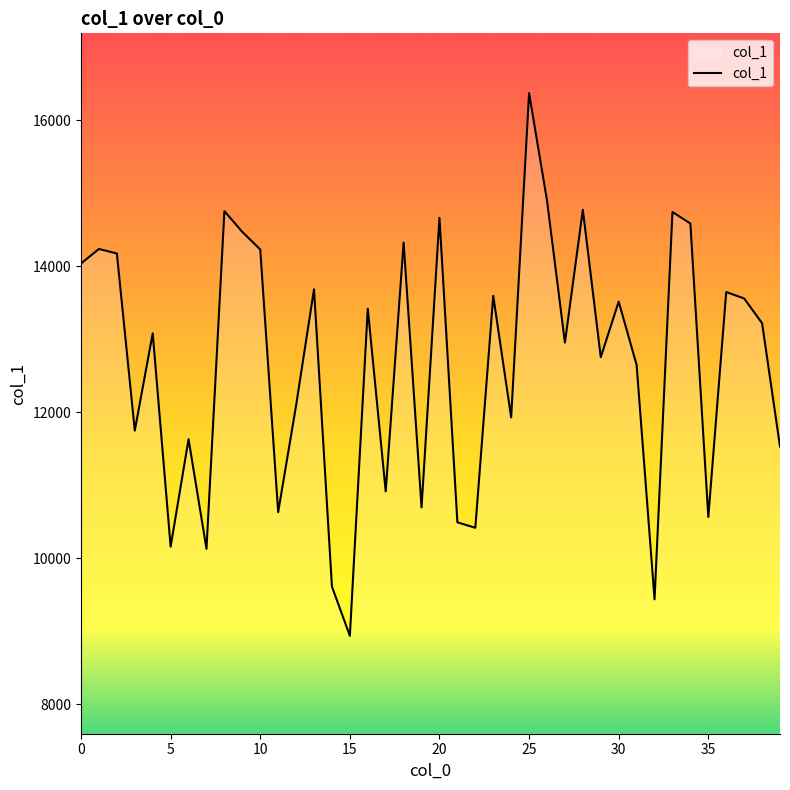

What is the minimum value shown in the chart?

8938